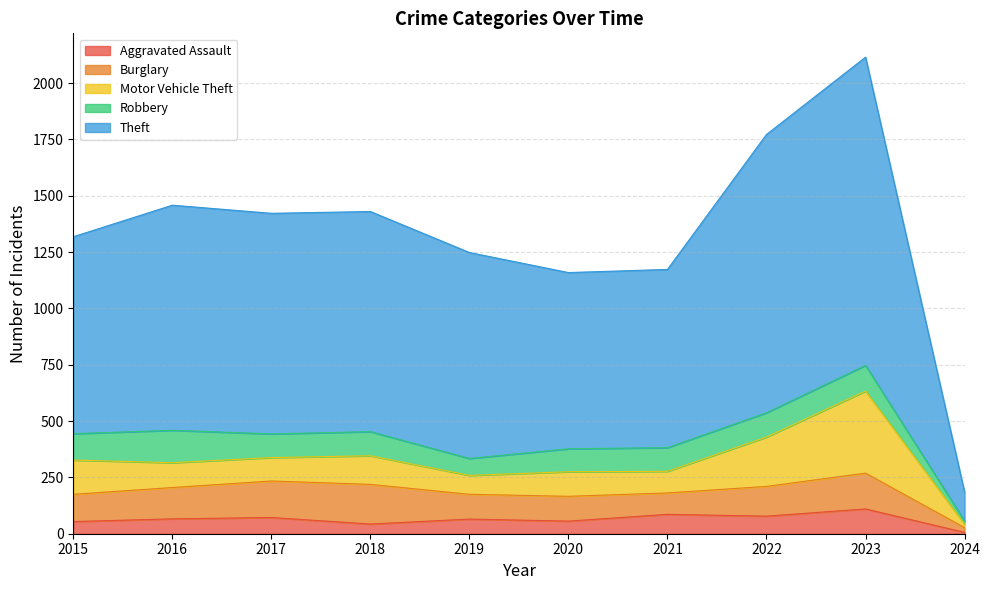

Which series has the largest total across all categories?

Theft